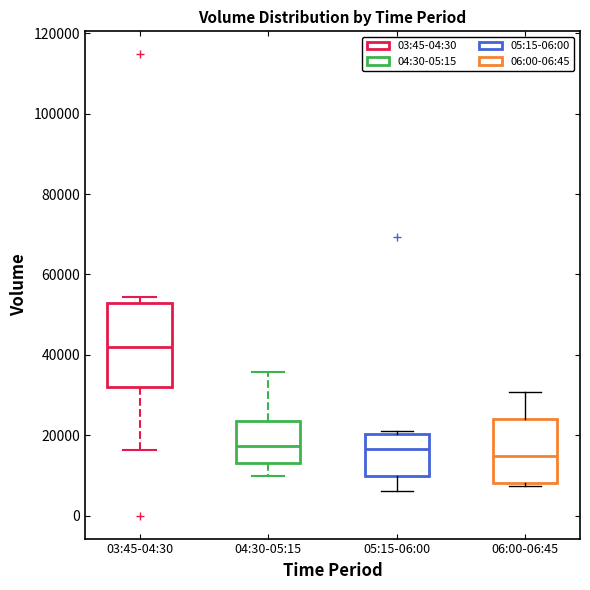

Which box is the tallest, from its lower edge to its upper edge?

03:45-04:30